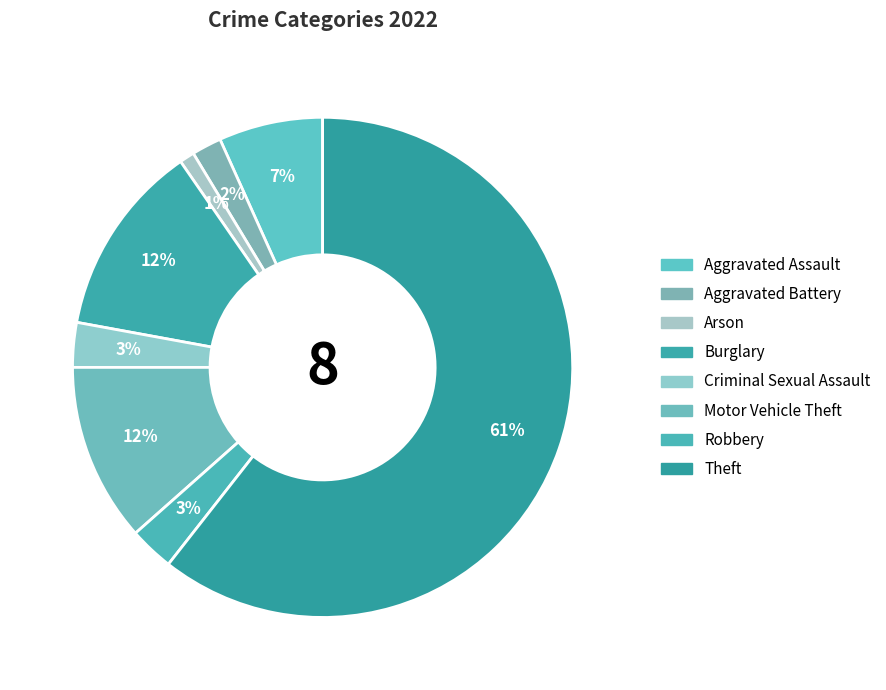

How many slices are in this pie chart?

8